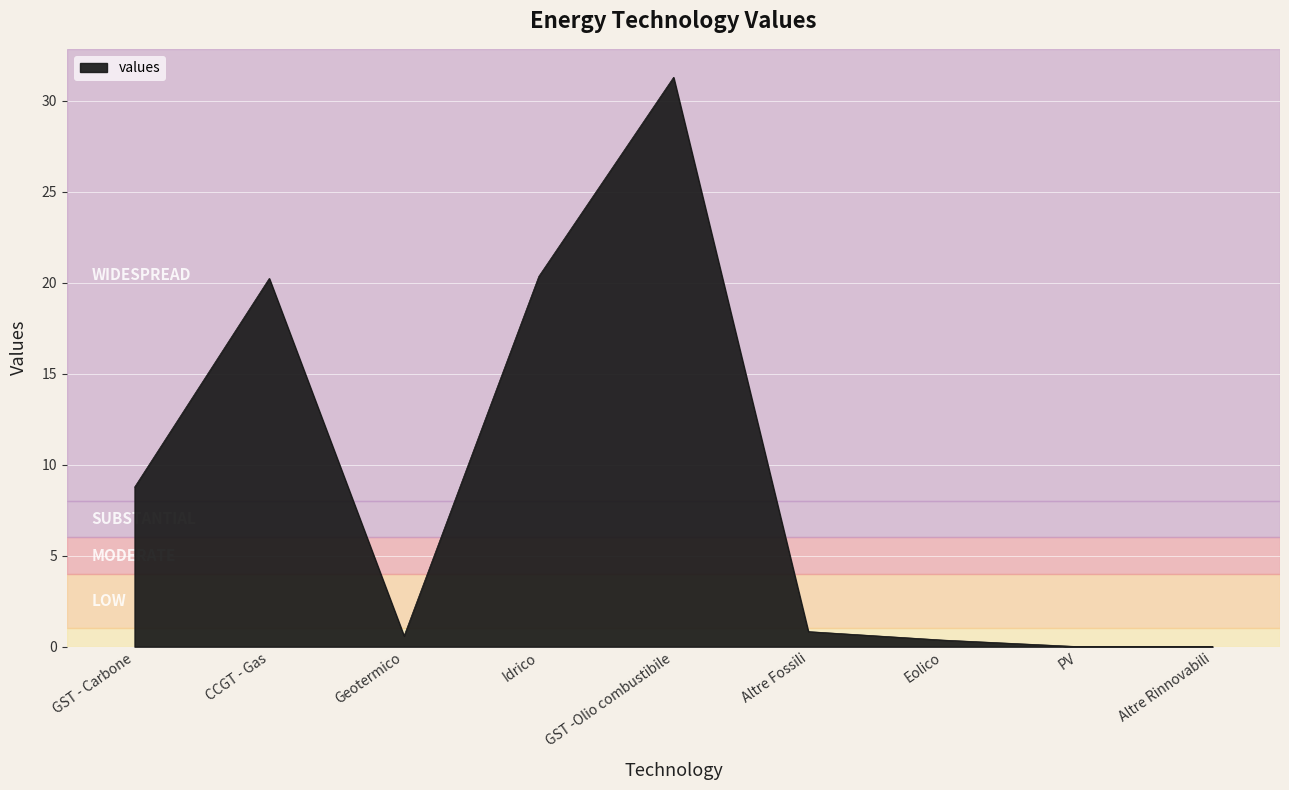

What value does the data have at CCGT - Gas?

20.2